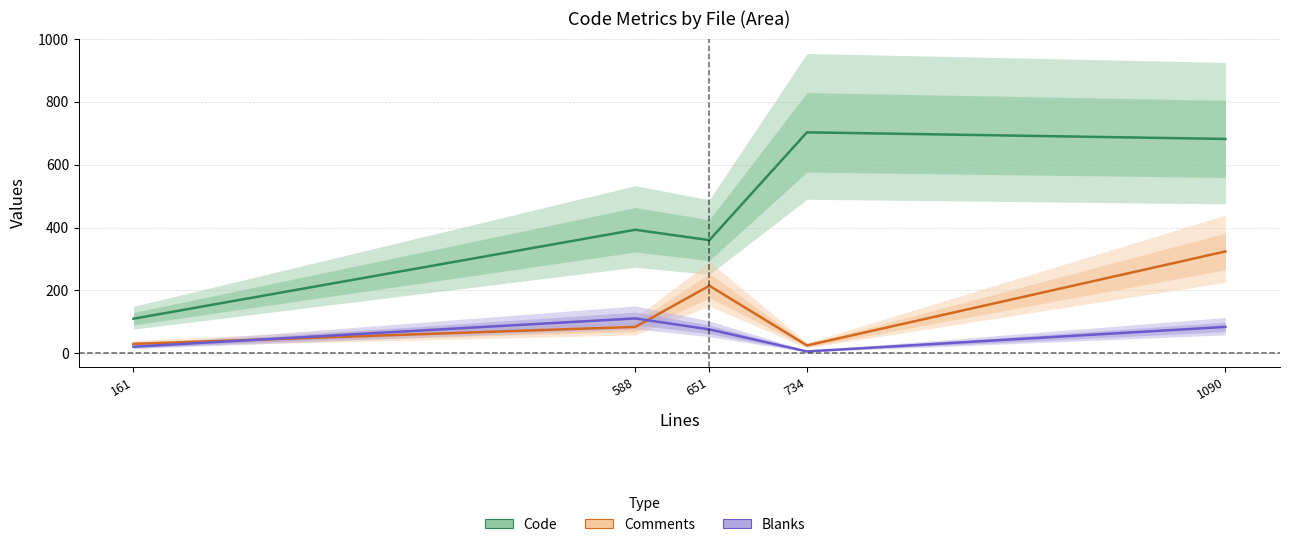

How many lines are shown in the chart?

3